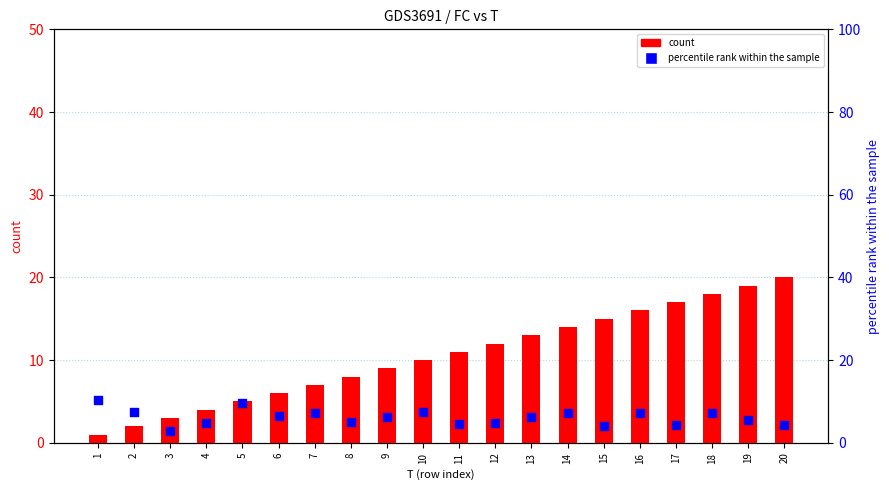

Is the value of count at 12 greater than the value of percentile rank within the sample at 1?

Yes